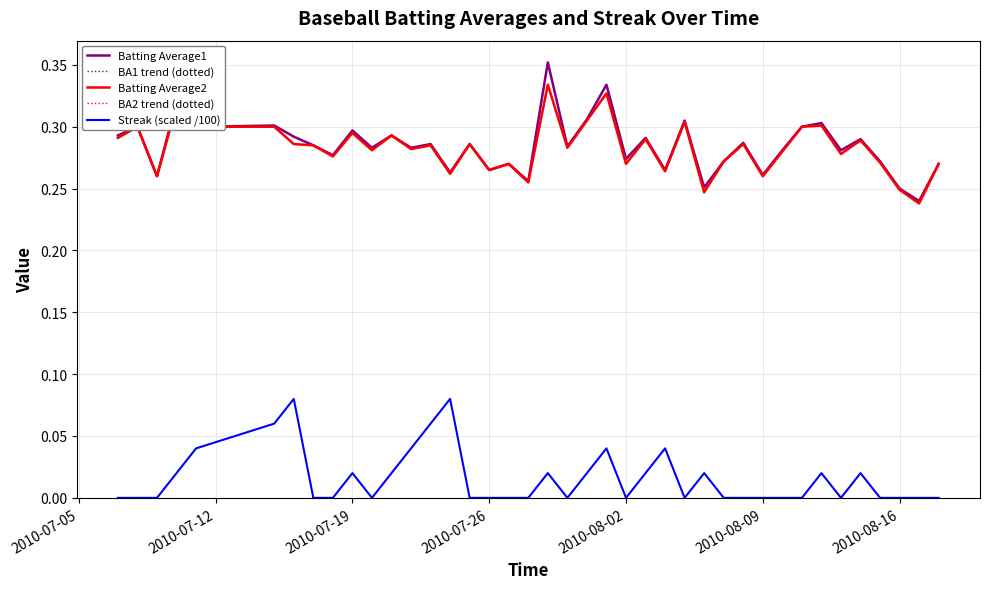

Does the chart have visible grid lines?

Yes